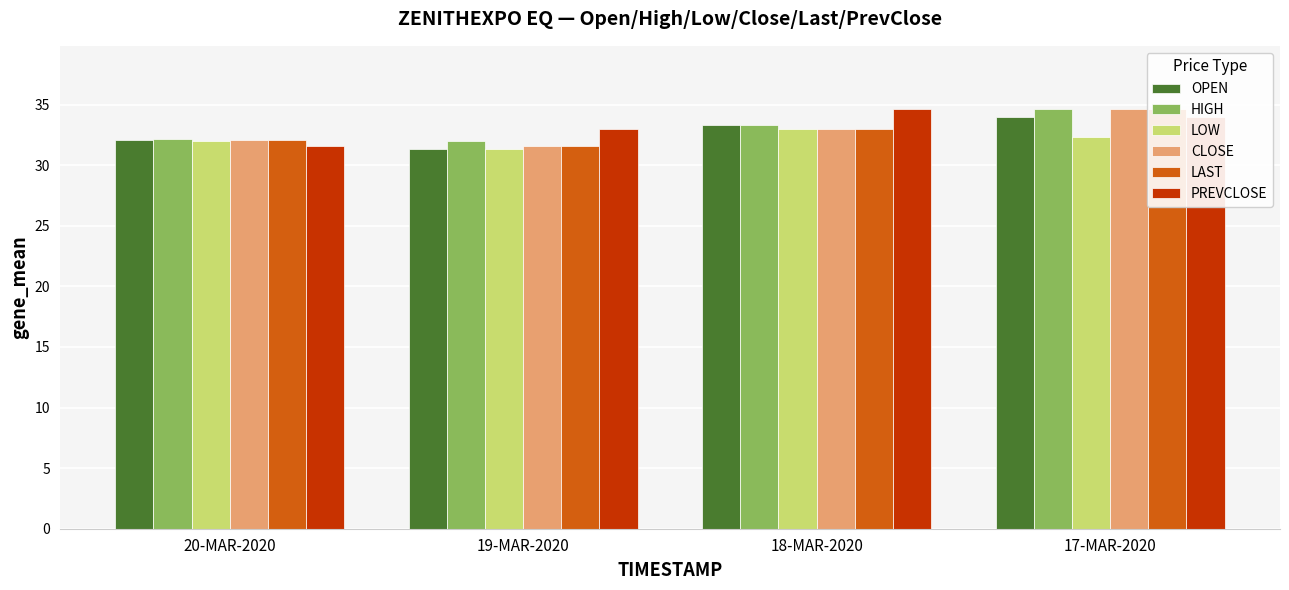

What is the difference between the PREVCLOSE values at 18-MAR-2020 and 19-MAR-2020?

1.7